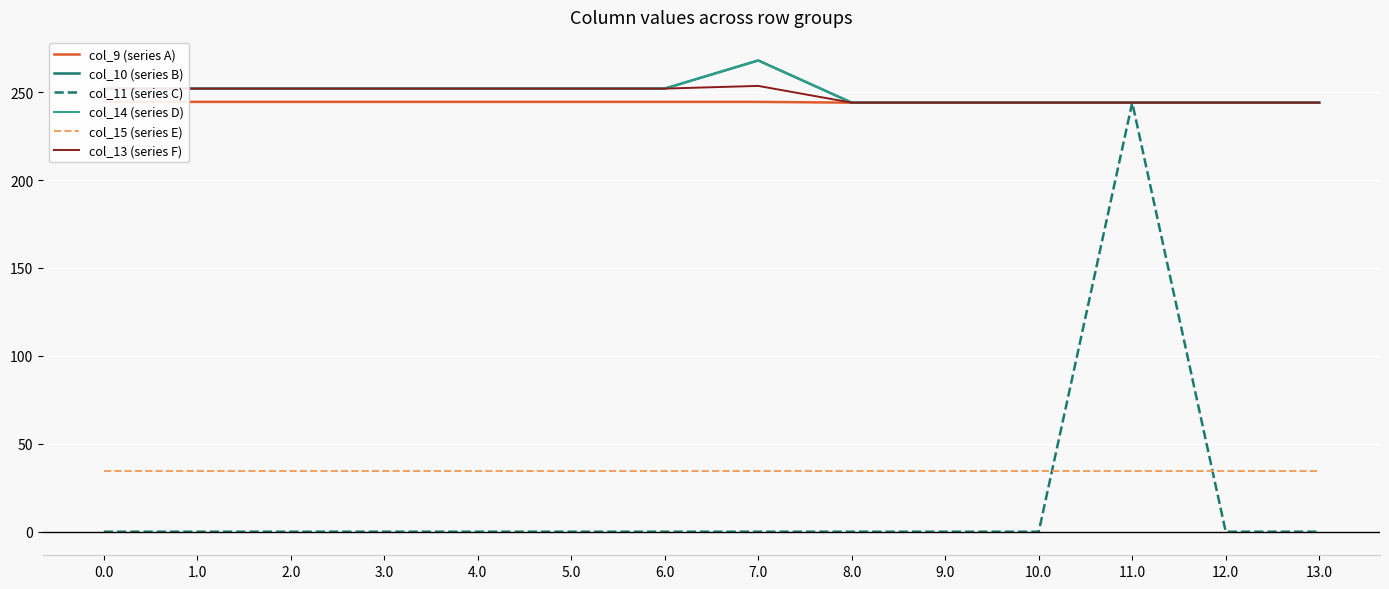

Reading right to left, list all the values displayed in this chart.

col_9 (series A): 13.0=244.0	12.0=244.0	11.0=244.0	10.0=244.0	9.0=244.0	8.0=244.0	7.0=244.4	6.0=244.4	5.0=244.4	4.0=244.4	3.0=244.4	2.0=244.4	1.0=244.4	0.0=244.4
col_10 (series B): 13.0=244.0	12.0=244.0	11.0=244.0	10.0=244.0	9.0=244.0	8.0=244.0	7.0=268.0	6.0=252.0	5.0=252.0	4.0=252.0	3.0=252.0	2.0=252.0	1.0=252.0	0.0=252.0
col_11 (series C): 13.0=0.0	12.0=0.0	11.0=244.0	10.0=0.0	9.0=0.0	8.0=0.0	7.0=0.0	6.0=0.0	5.0=0.0	4.0=0.0	3.0=0.0	2.0=0.0	1.0=0.0	0.0=0.0
col_14 (series D): 13.0=244.0	12.0=244.0	11.0=244.0	10.0=244.0	9.0=244.0	8.0=244.0	7.0=268.0	6.0=252.0	5.0=252.0	4.0=252.0	3.0=252.0	2.0=252.0	1.0=252.0	0.0=252.0
col_15 (series E): 13.0=34.7	12.0=34.7	11.0=34.7	10.0=34.7	9.0=34.7	8.0=34.7	7.0=34.7	6.0=34.7	5.0=34.7	4.0=34.7	3.0=34.7	2.0=34.7	1.0=34.7	0.0=34.7
col_13 (series F): 13.0=244.0	12.0=244.0	11.0=244.0	10.0=244.0	9.0=244.0	8.0=244.0	7.0=253.5	6.0=252.0	5.0=252.0	4.0=252.0	3.0=252.0	2.0=252.0	1.0=252.0	0.0=252.0